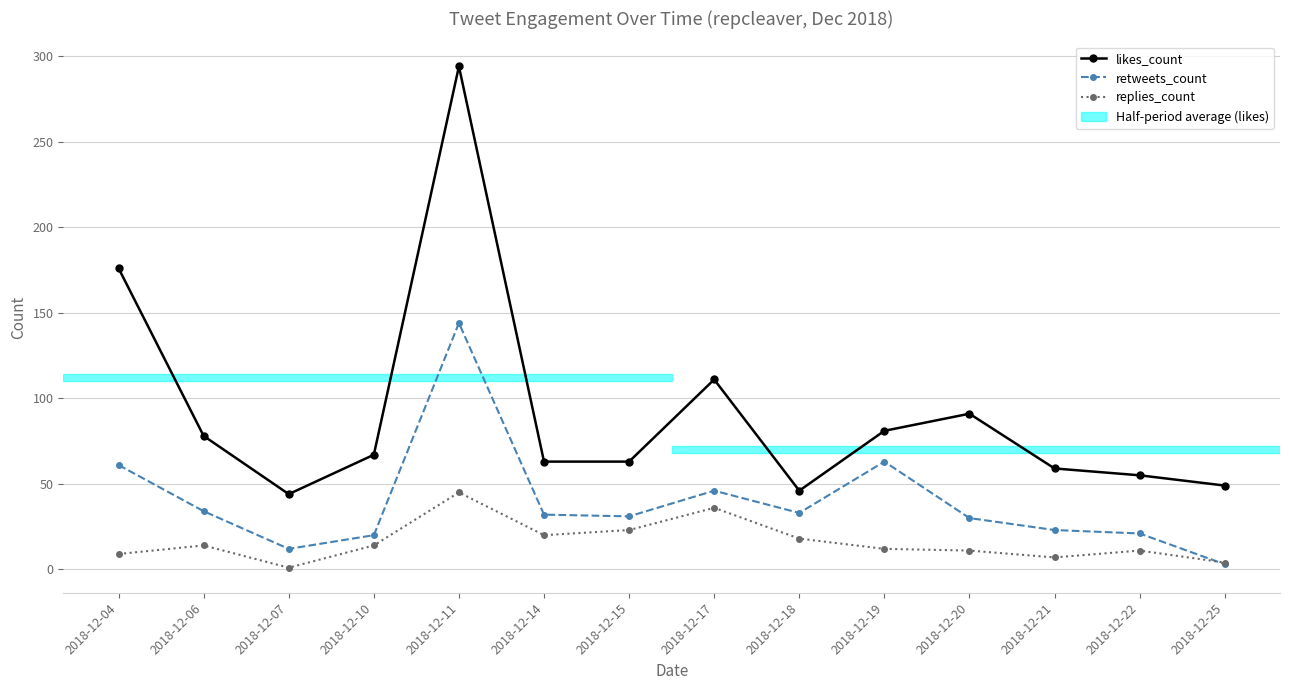

How many intersections are there between replies_count and retweets_count?

1